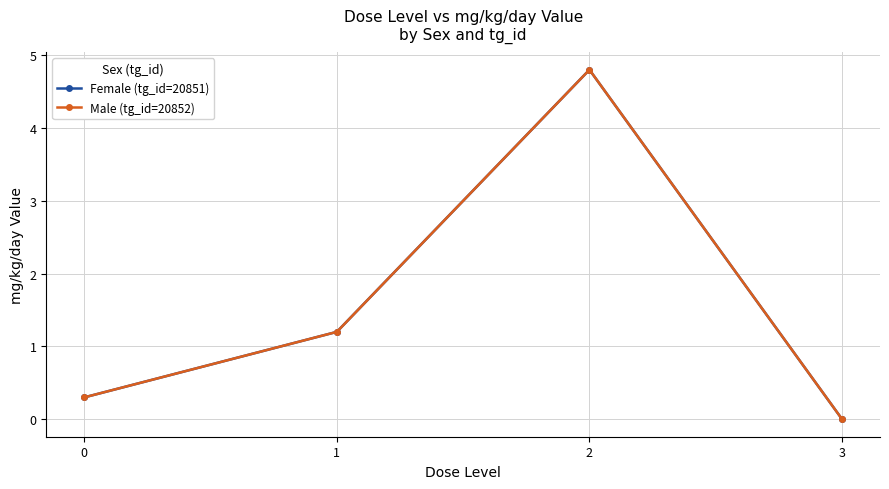

Where is Female (tg_id=20851) nearest to the value 2?

1